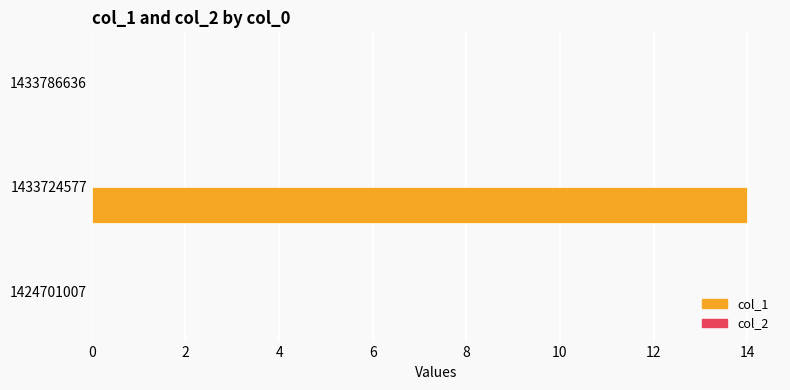

Reading top to bottom, extract all data points from this chart.

1433786636=0	1433724577=14	1424701007=0